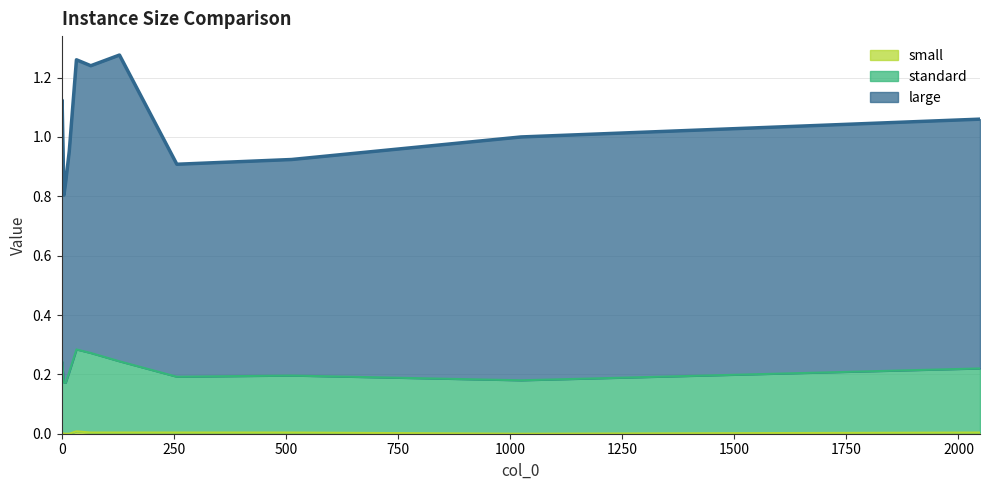

Between 1250 and 250, which is larger?

1250